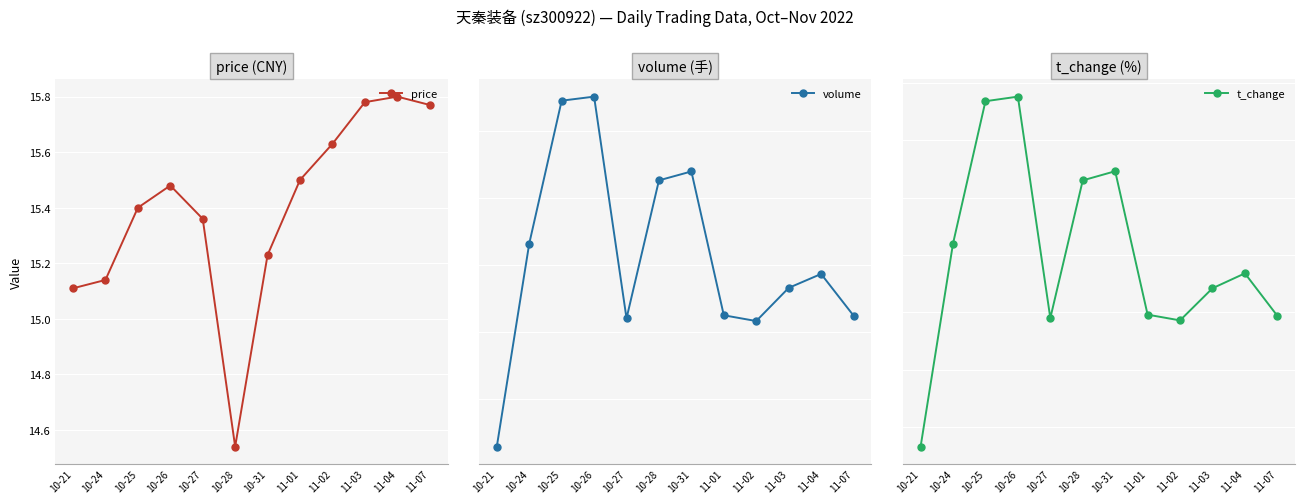

How many interior local valleys does the t_change series have?

2